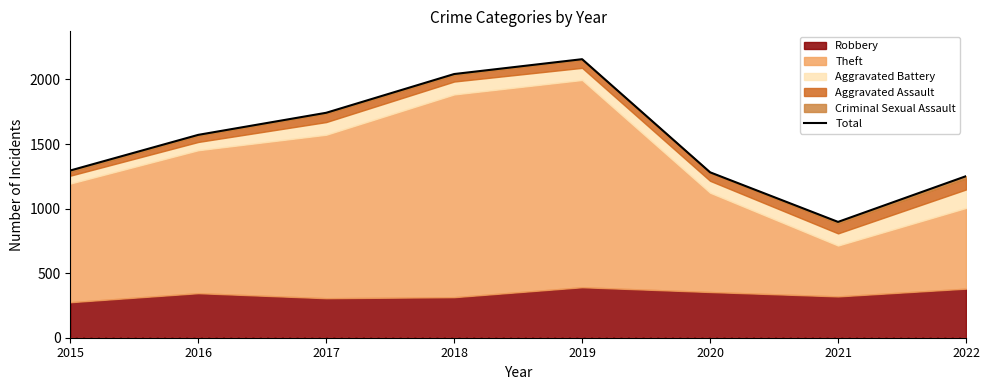

What is the average value?

1530